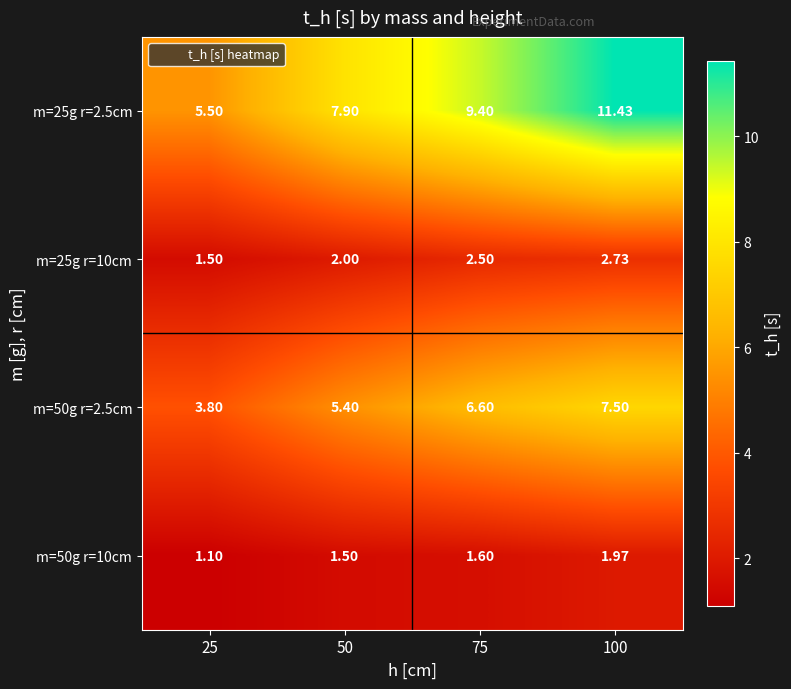

What is the total value across all series at 50?

16.8